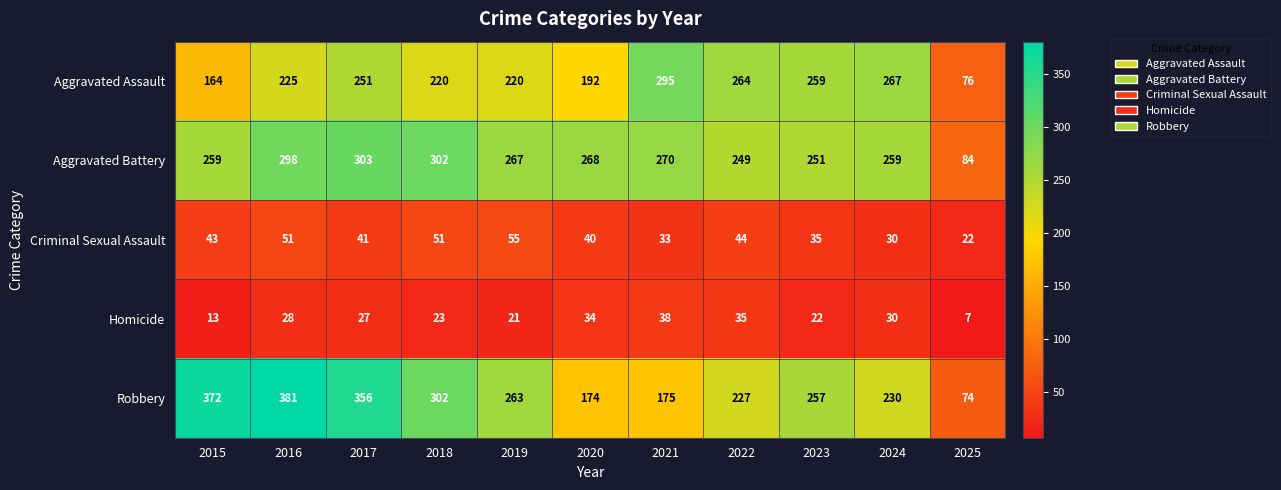

Which category has the lowest value across all series?

2025